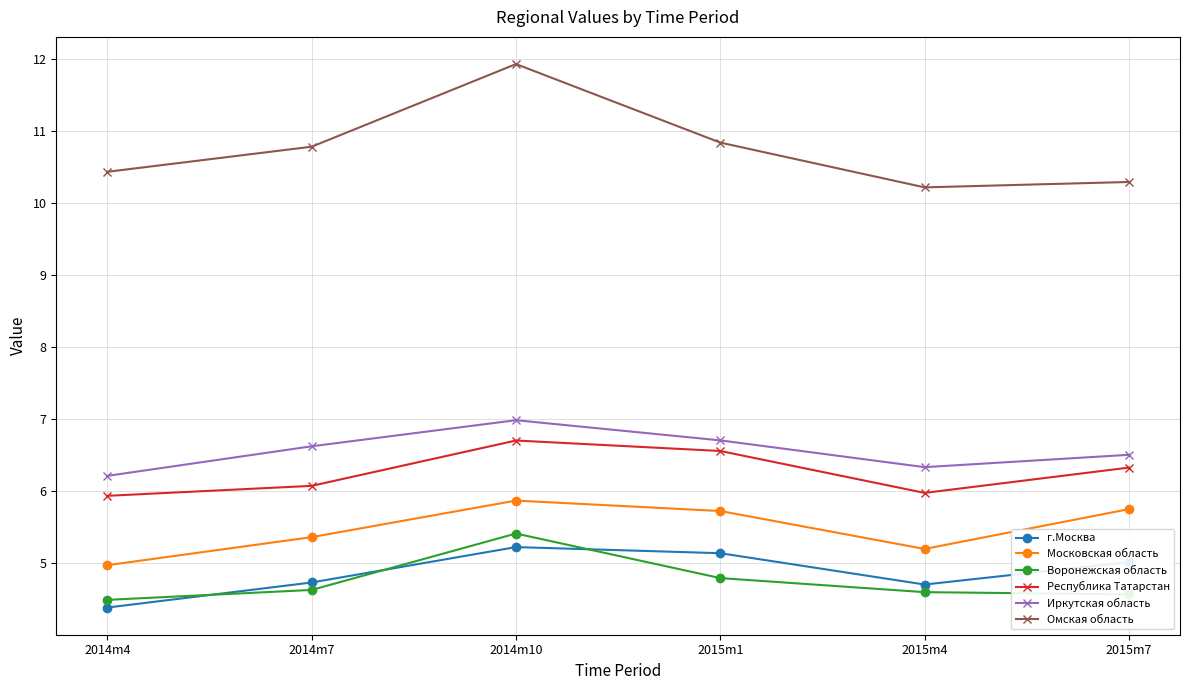

What is the minimum value shown in the chart?

4.4